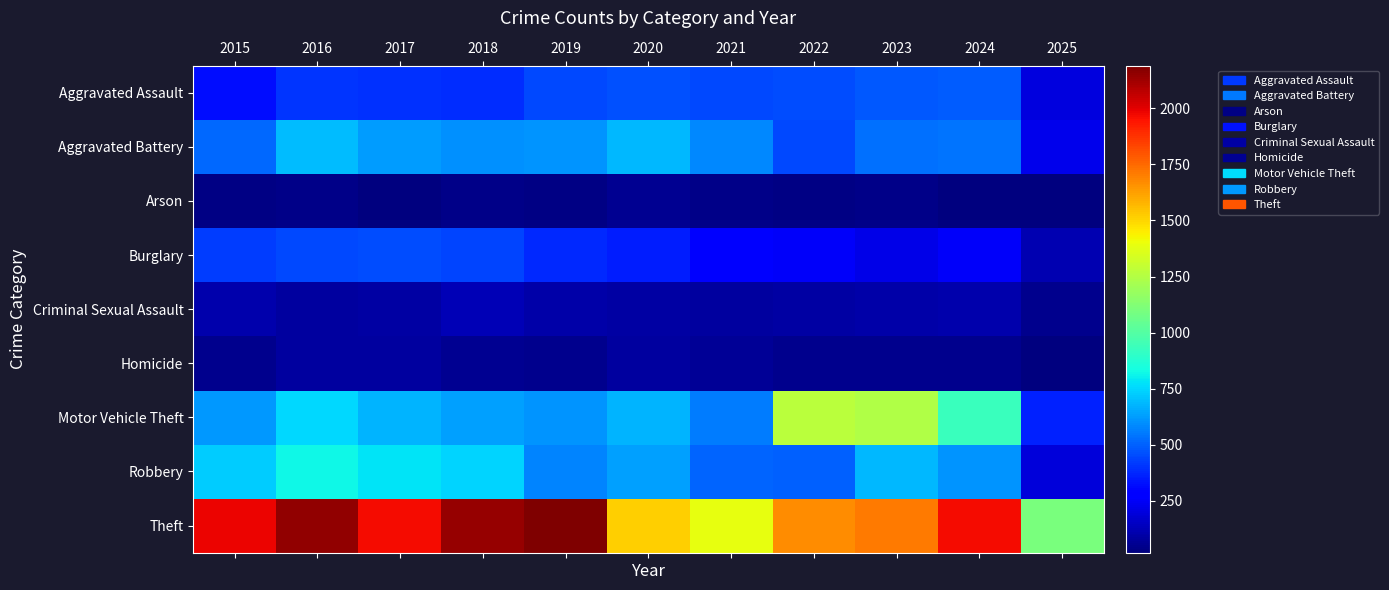

What is the total value across all series at 2021?

3970